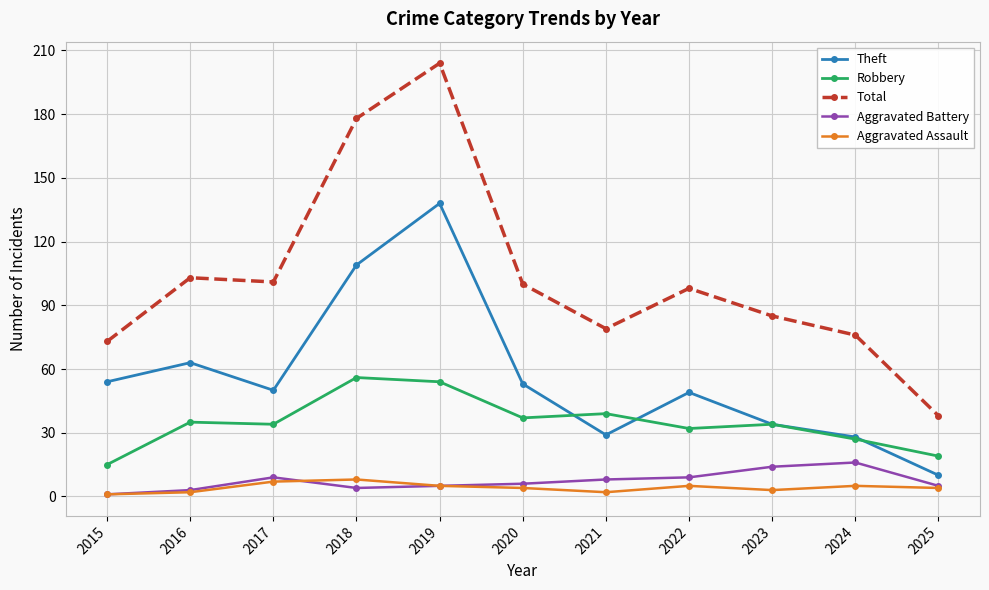

What is the minimum value for Robbery?

15